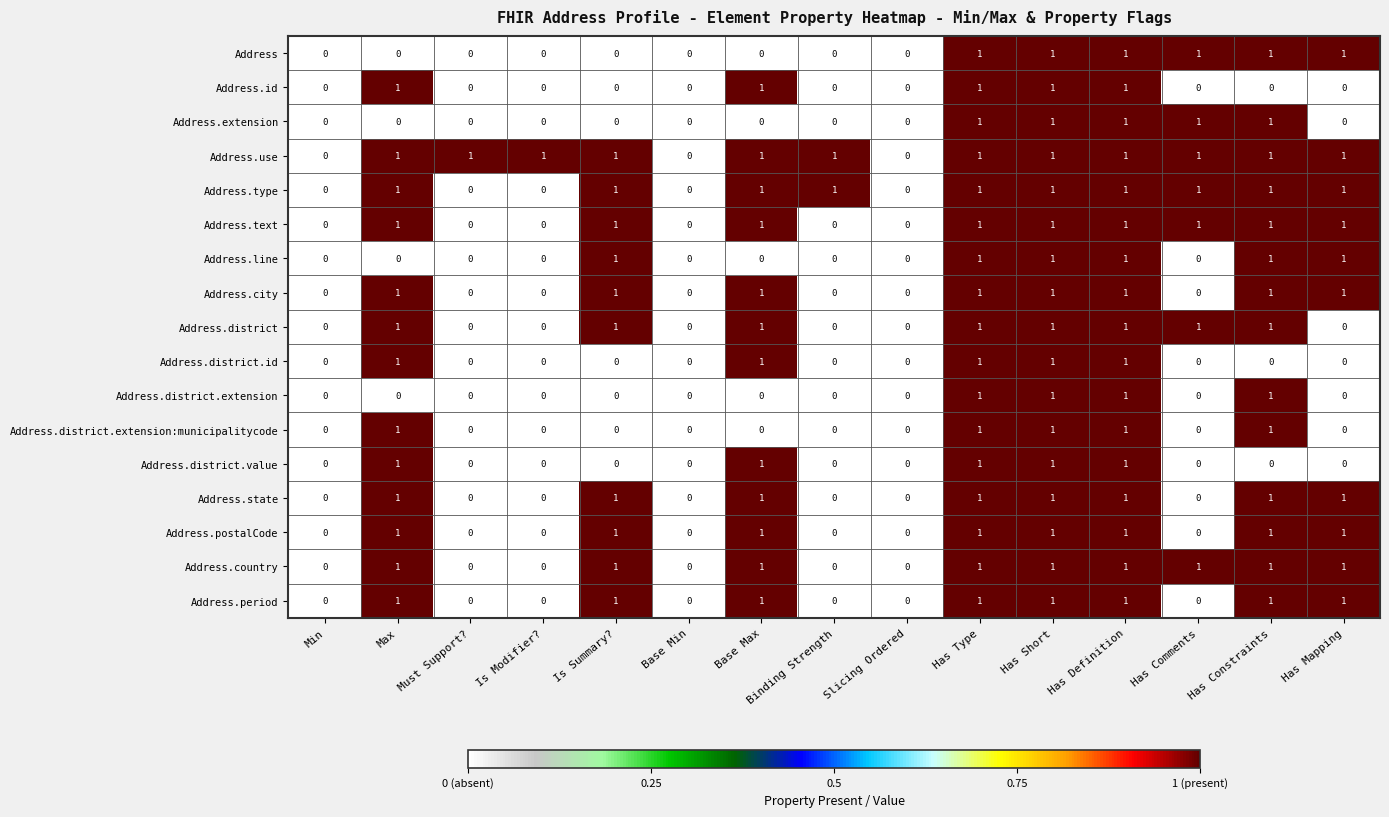

How many categories are shown in the chart?

15